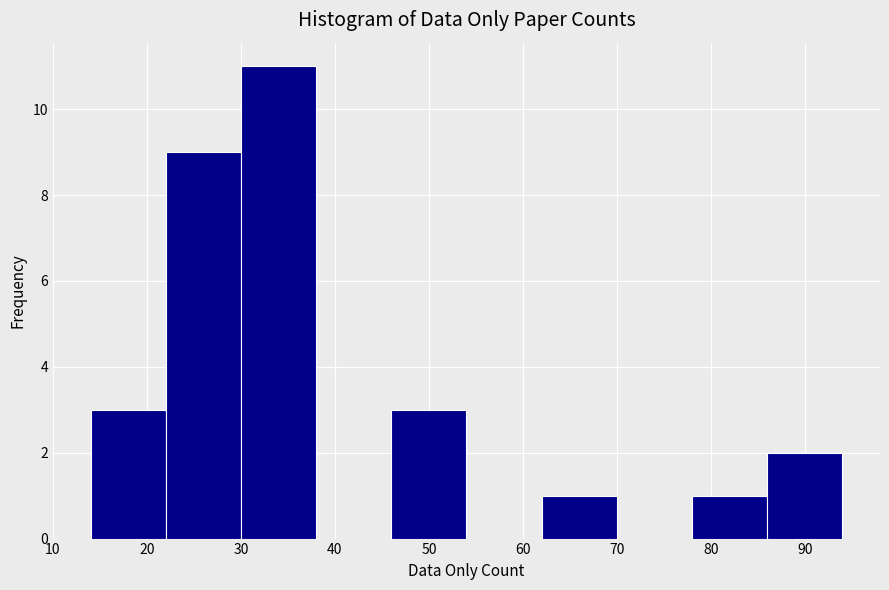

Reading left to right, list every bar in this chart as the range it spans on the x-axis followed by its height. The values are not printed on the chart, so give them approximately, as read against the axis.

14 to 22: 3
22 to 30: 9
30 to 38: 11
38 to 46: 0
46 to 54: 3
54 to 62: 0
62 to 70: 1
70 to 78: 0
78 to 86: 1
86 to 94: 2